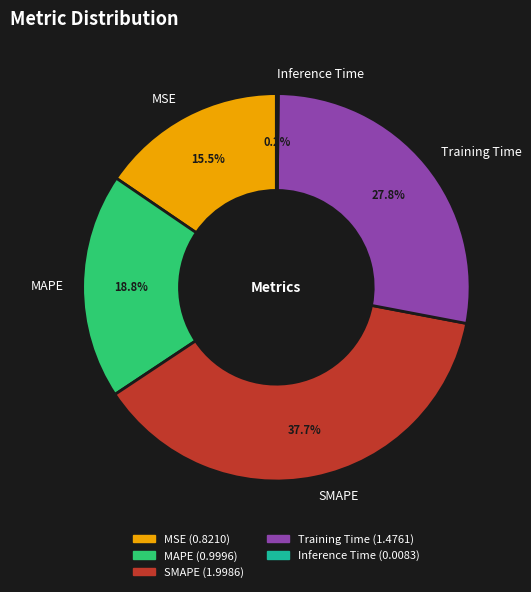

What portion of the pie excludes MSE?

84.5%